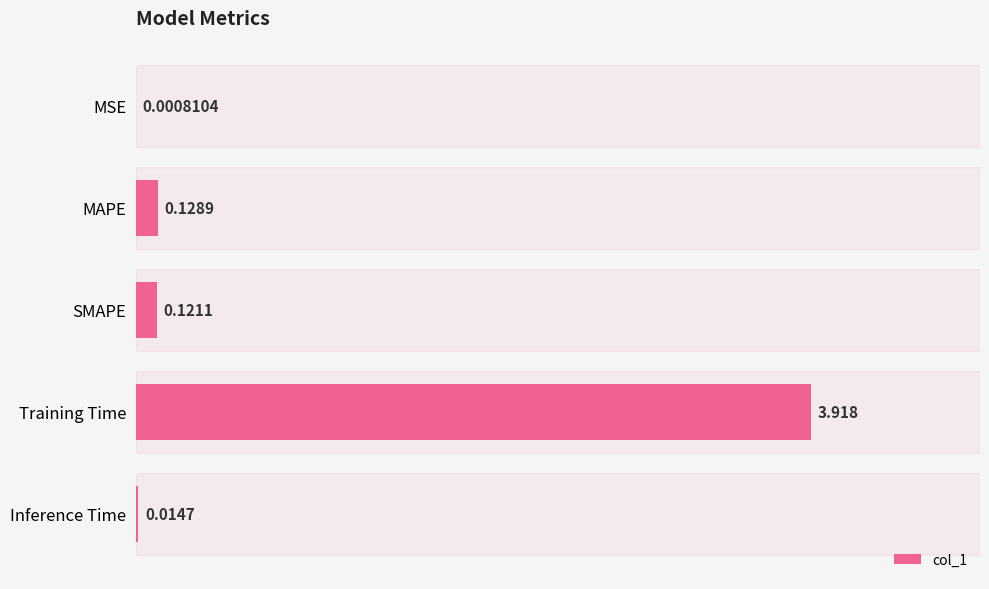

What is the sum of all values?

4.2